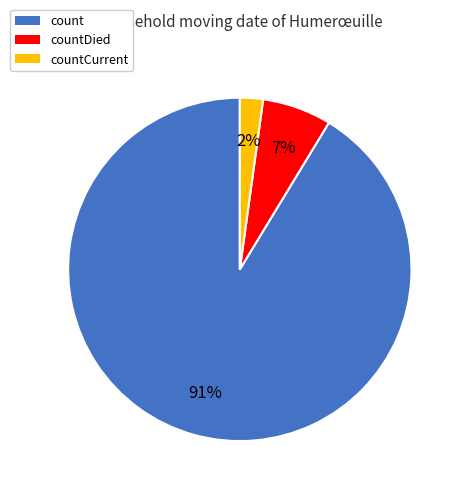

Rank the categories by value from highest to lowest.

count, countDied, countCurrent